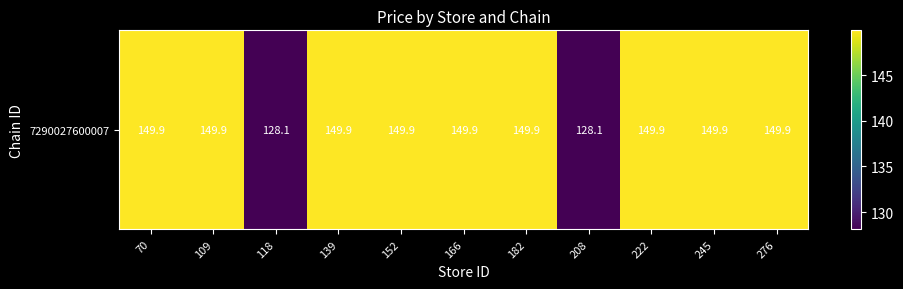

The value at 276 is 149.9. True or false?

True